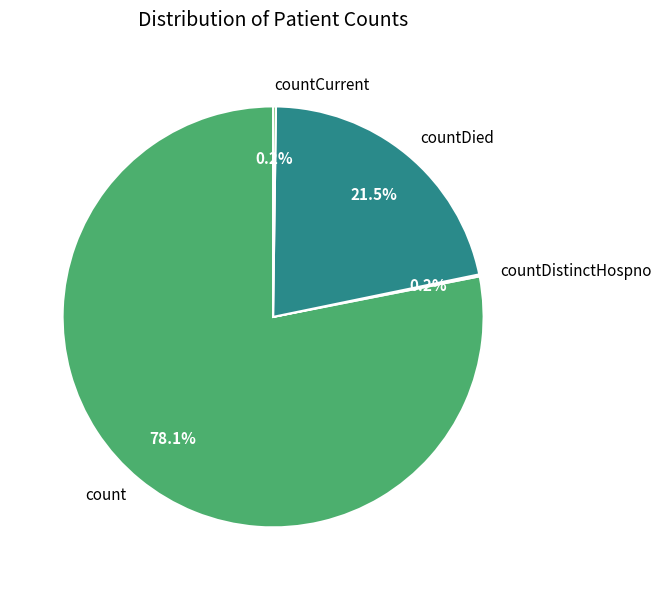

What is the largest slice in the pie chart?

count